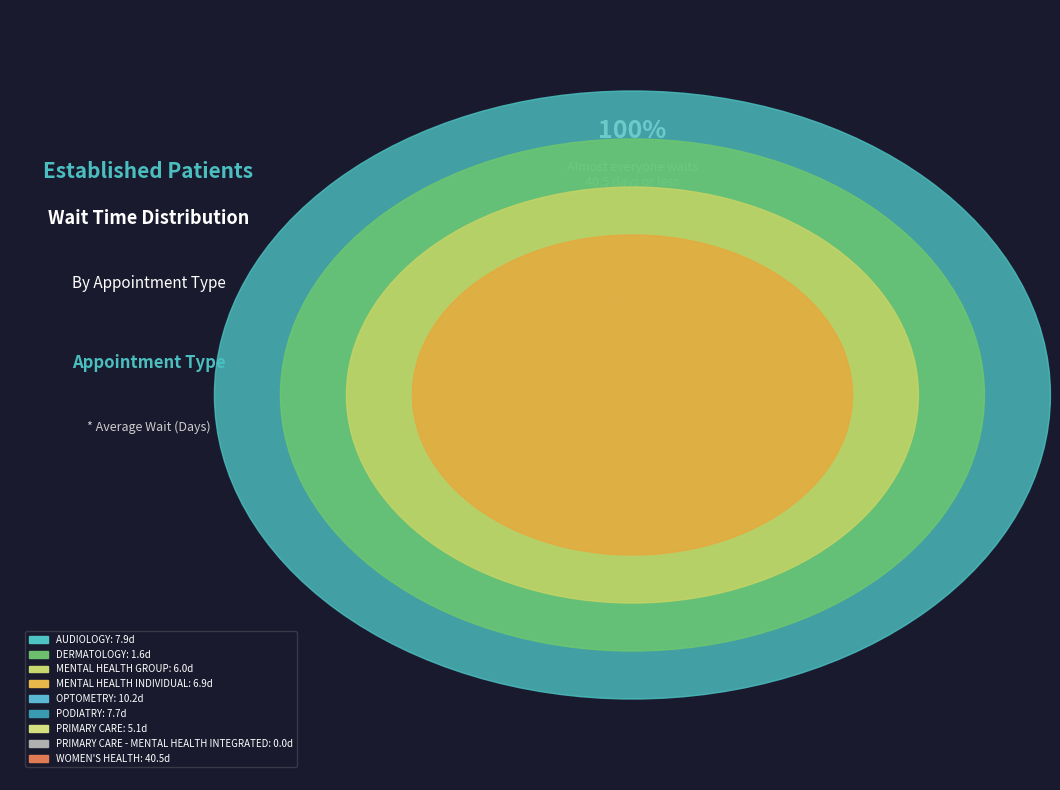

What is the change in value from DERMATOLOGY to PRIMARY CARE - MENTAL HEALTH INTEGRATED?

-1.6